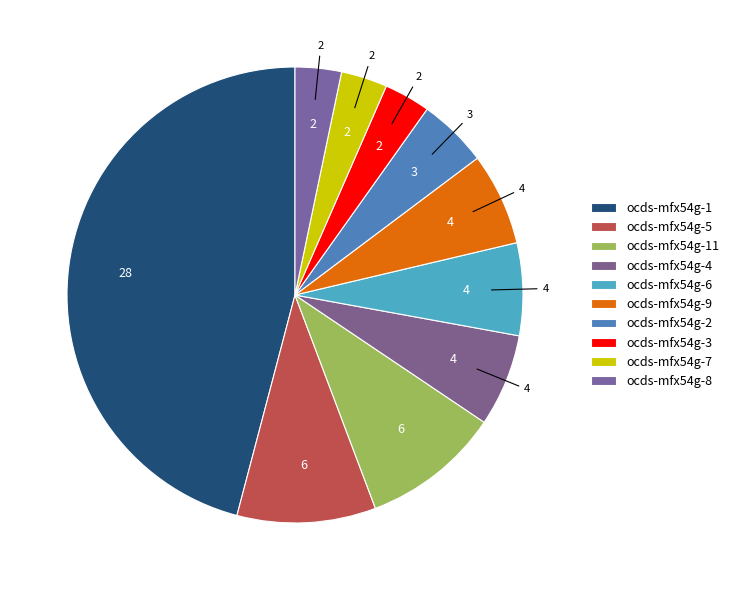

How many slices are in this pie chart?

10